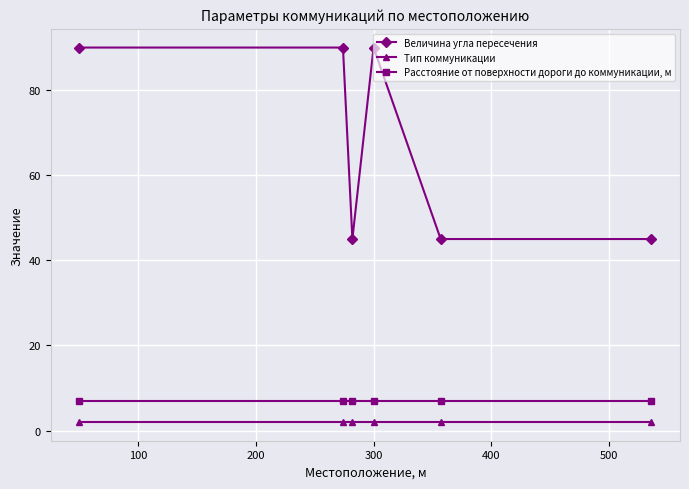

What are all the series names shown in the legend?

Величина угла пересечения, Тип коммуникации, Расстояние от поверхности дороги до коммуникации, м